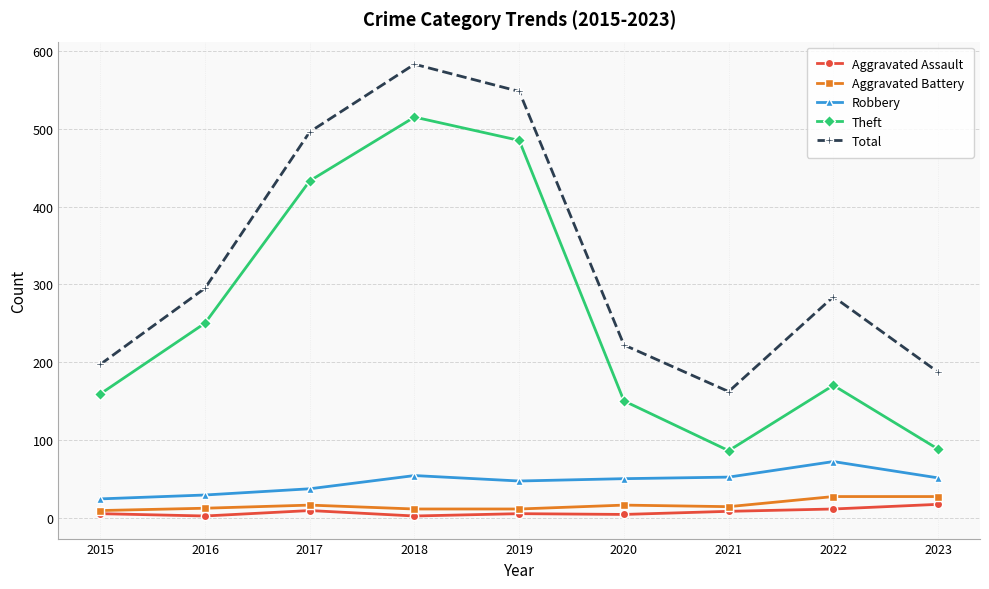

True or false: Aggravated Battery and Theft intersect in this chart.

False